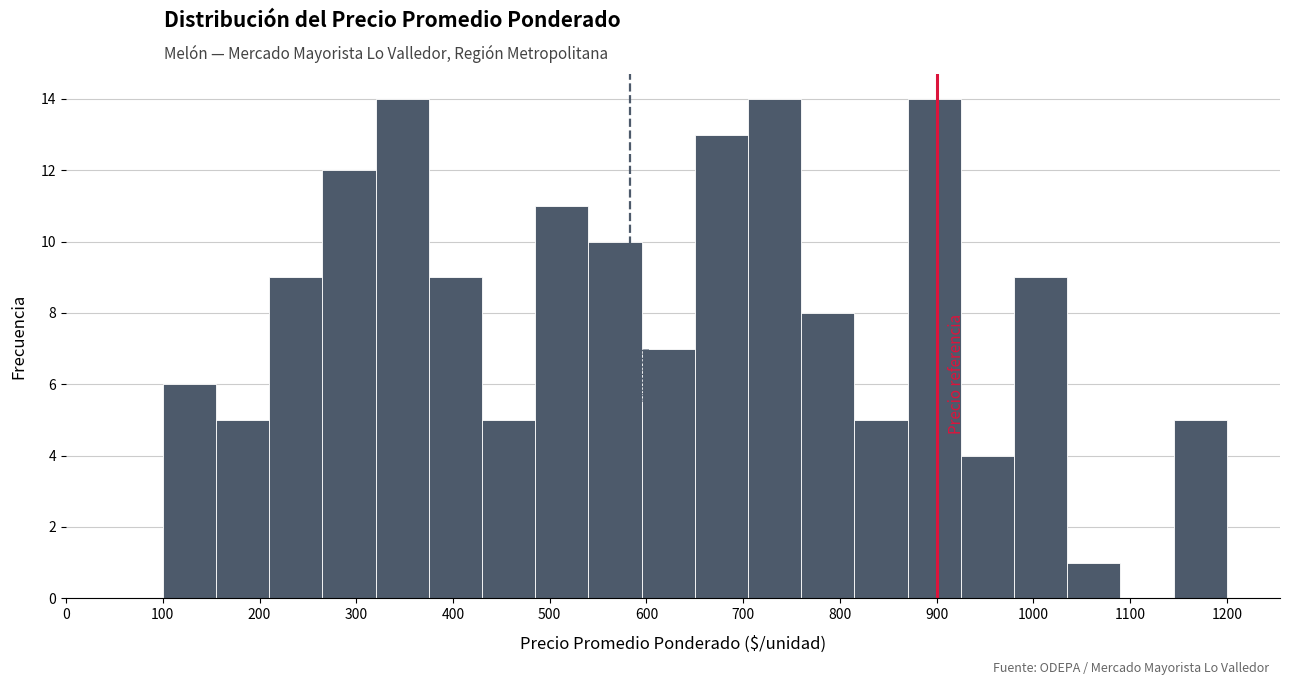

What is the height of the bar covering 155 to 210 on the x-axis? Neither the bar edges nor the heights are printed on the chart, so give them approximately, as read against the axes.

5